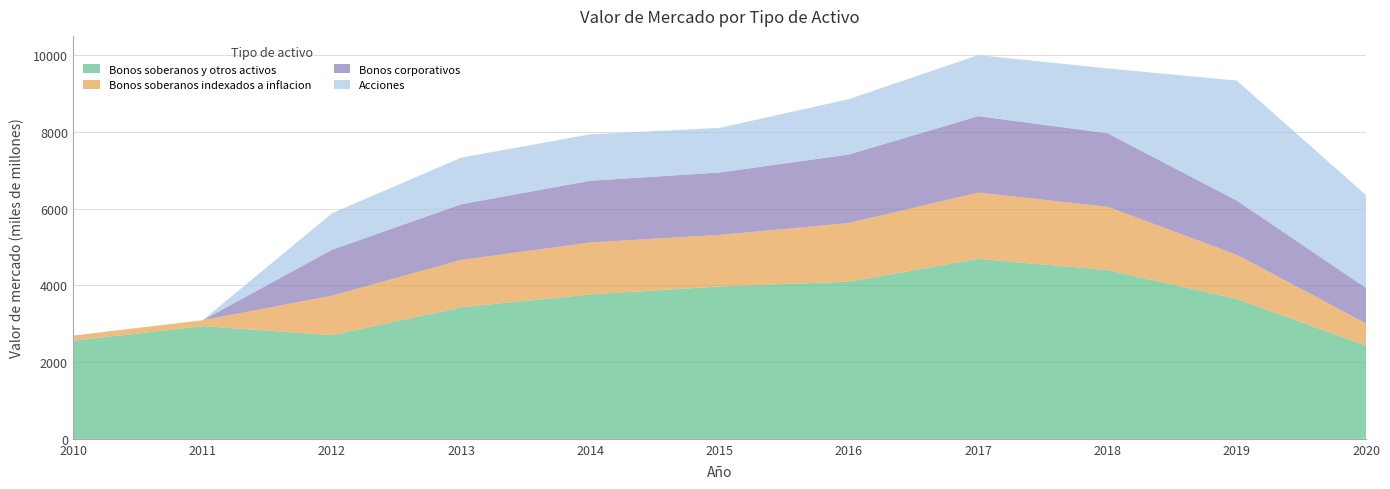

Reading left to right, transcribe all the data shown in this chart.

Bonos soberanos y otros activos: 2010=2560	2011=2940	2012=2704	2013=3432	2014=3767	2015=3975	2016=4100	2017=4695	2018=4404	2019=3653	2020=2431
Bonos soberanos indexados a inflacion: 2010=134	2011=154	2012=1029	2013=1233	2014=1356	2015=1344	2016=1529	2017=1729	2018=1650	2019=1149	2020=579
Bonos corporativos: 2010=0	2011=0	2012=1199	2013=1454	2014=1610	2015=1629	2016=1789	2017=1994	2018=1918	2019=1415	2020=926
Acciones: 2010=0	2011=0	2012=951	2013=1217	2014=1211	2015=1164	2016=1444	2017=1593	2018=1691	2019=3129	2020=2421